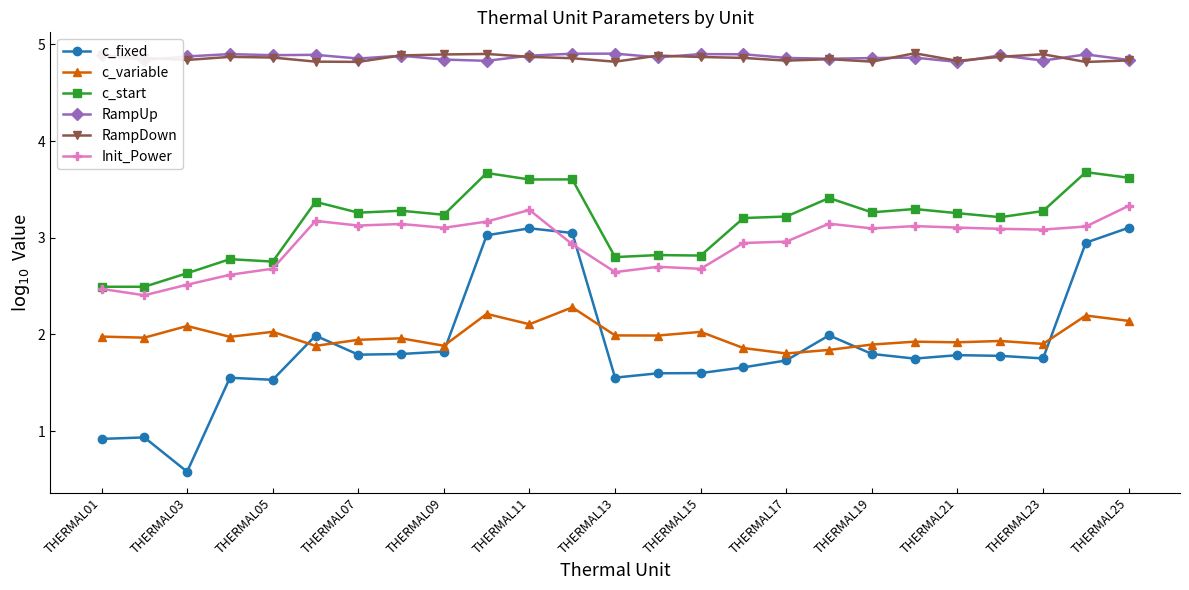

Which series has the largest range (max minus min)?

c_fixed